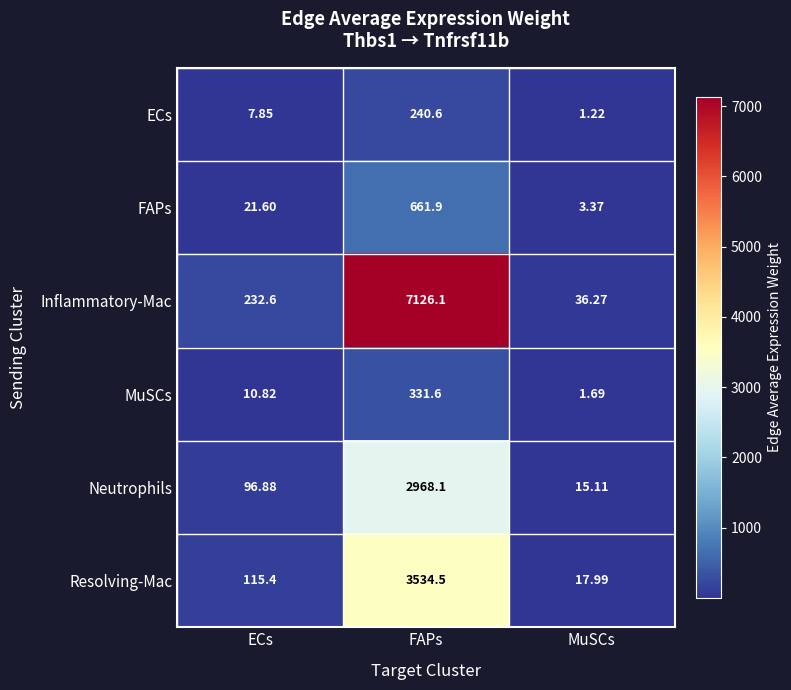

At MuSCs, list the series in order from smallest to largest.

ECs, MuSCs, FAPs, Neutrophils, Resolving-Mac, Inflammatory-Mac